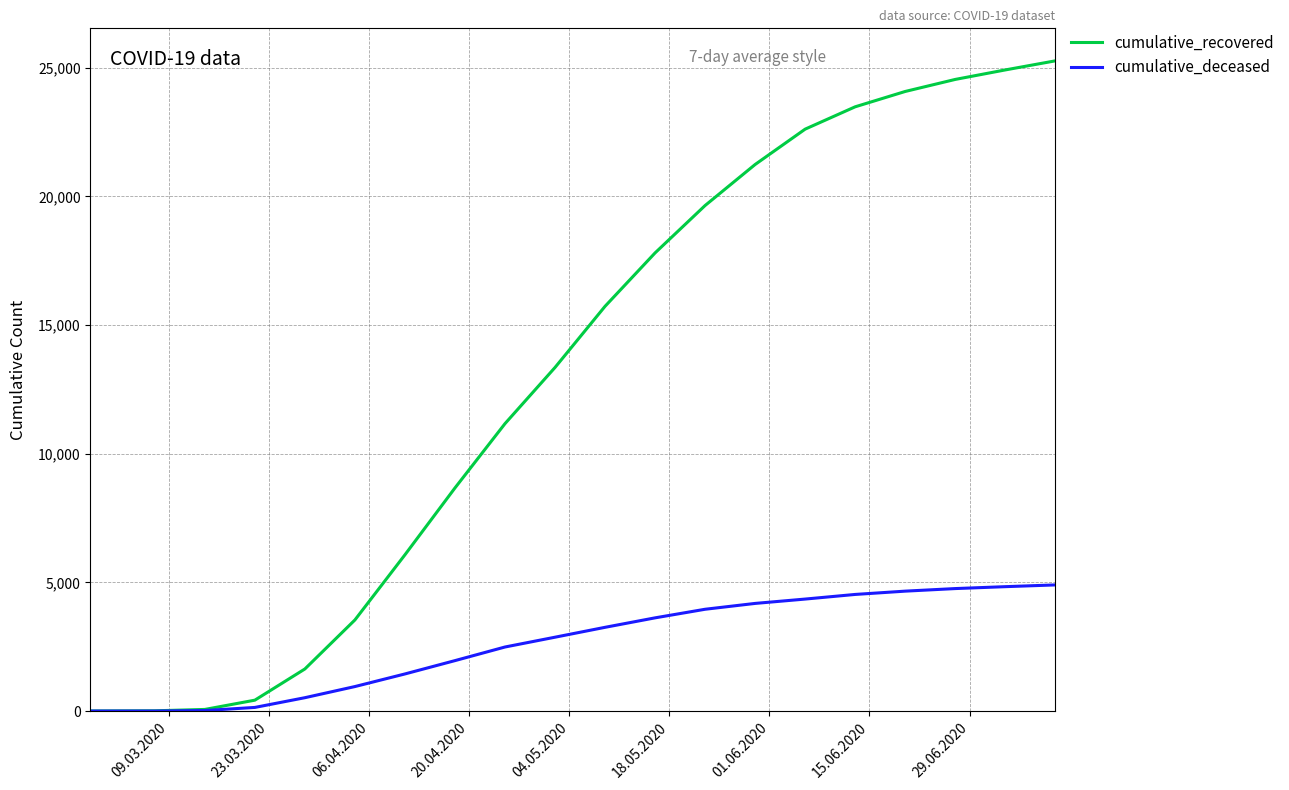

Which series has the largest total across all categories?

cumulative_recovered